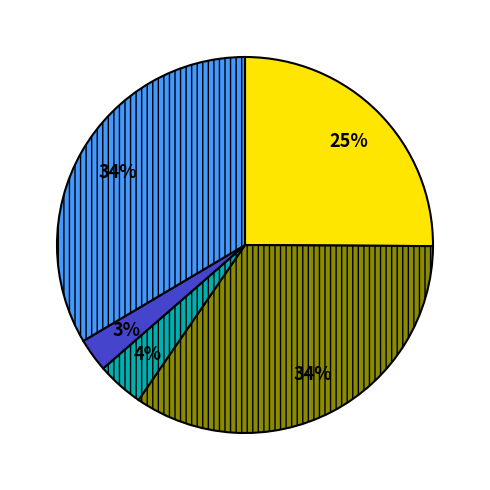

Does any single category account for the majority?

No